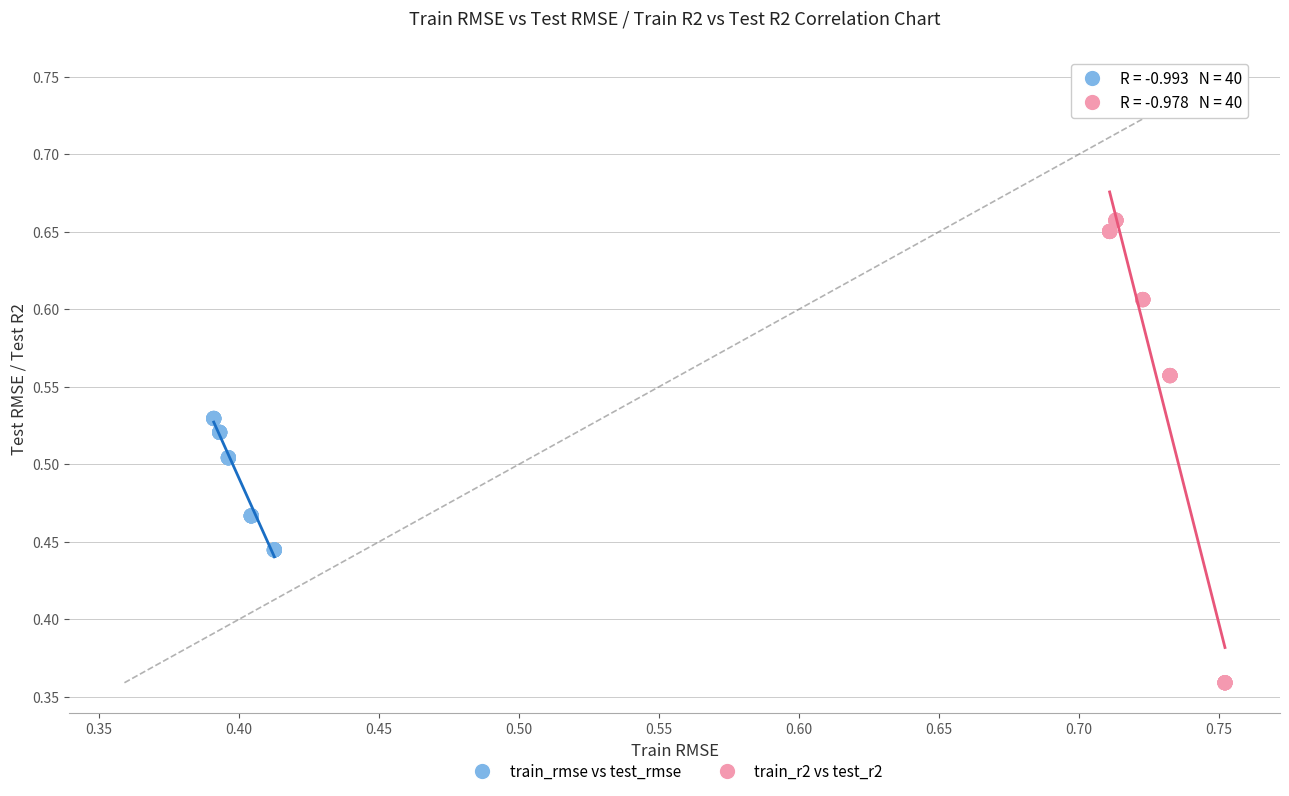

Which series reaches the minimum Y coordinate?

train_r2 vs test_r2